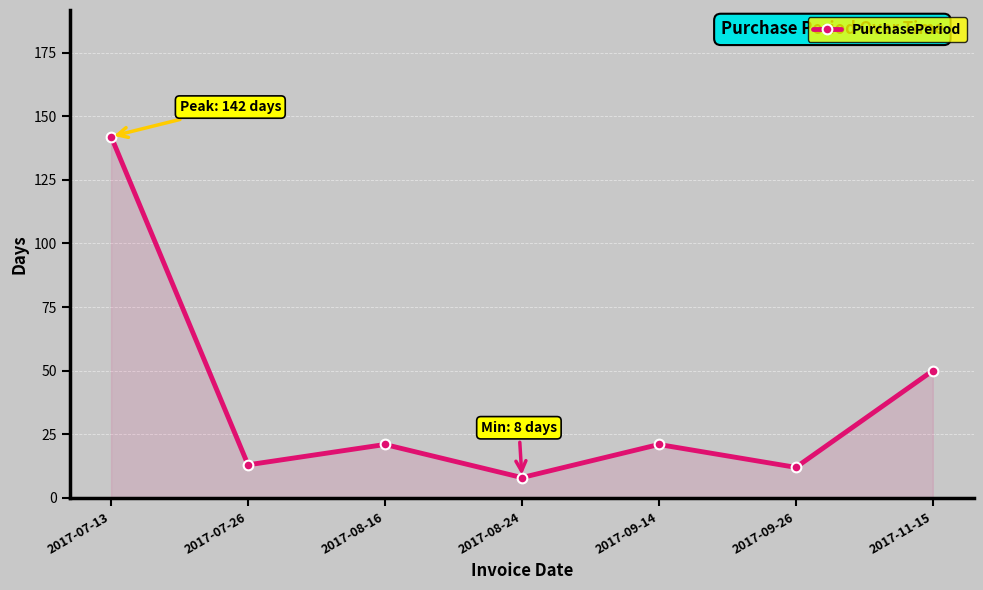

Which label corresponds to the smallest value in the chart?

2017-08-24